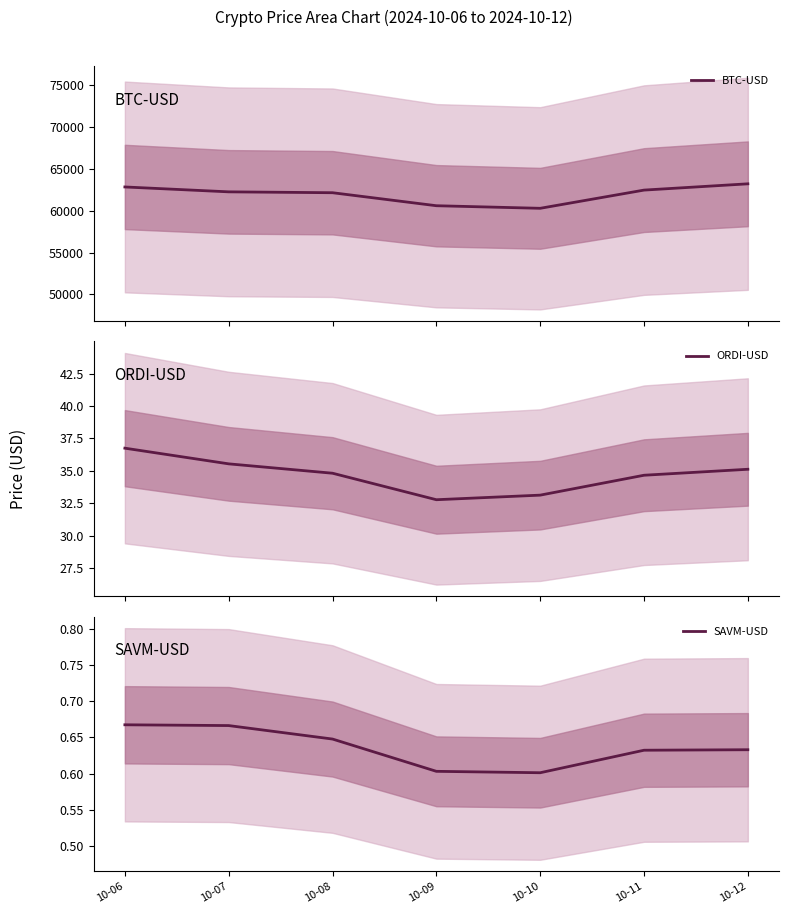

Reading right to left, what are all the values shown in this chart?

BTC-USD: 63193.0	62445.1	60274.5	60582.1	62132.0	62236.7	62819.0
ORDI-USD: 35.1	34.7	33.1	32.8	34.8	35.5	36.7
SAVM-USD: 0.6	0.6	0.6	0.6	0.6	0.7	0.7